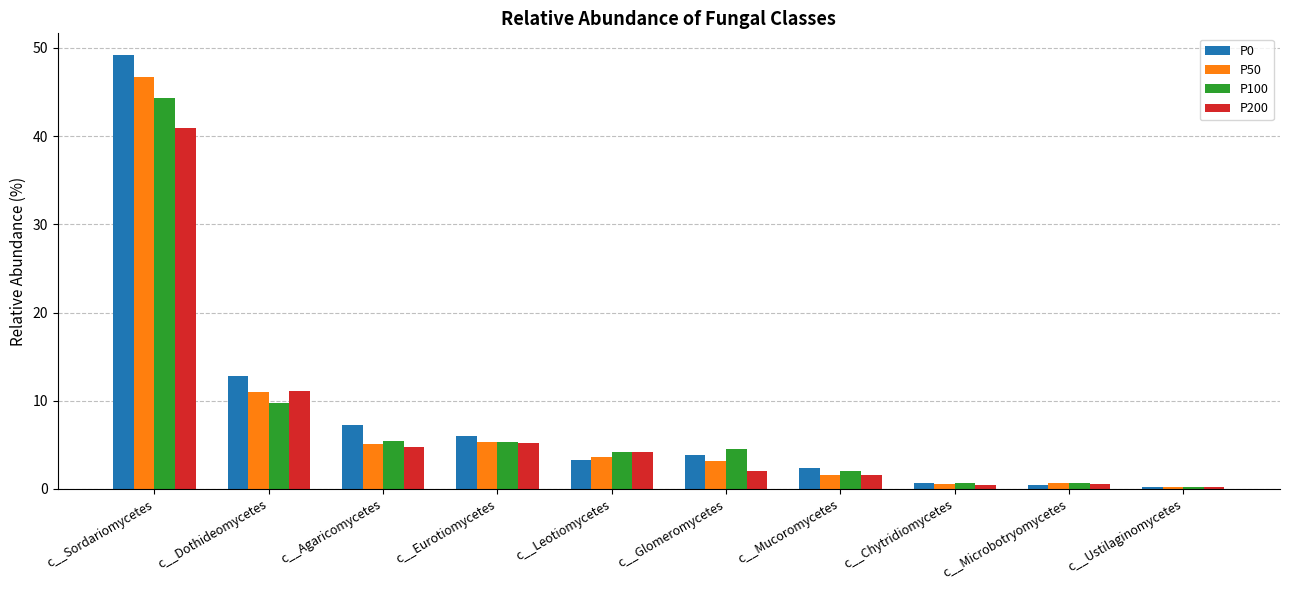

At which category is the sum across all series the highest?

c__Sordariomycetes